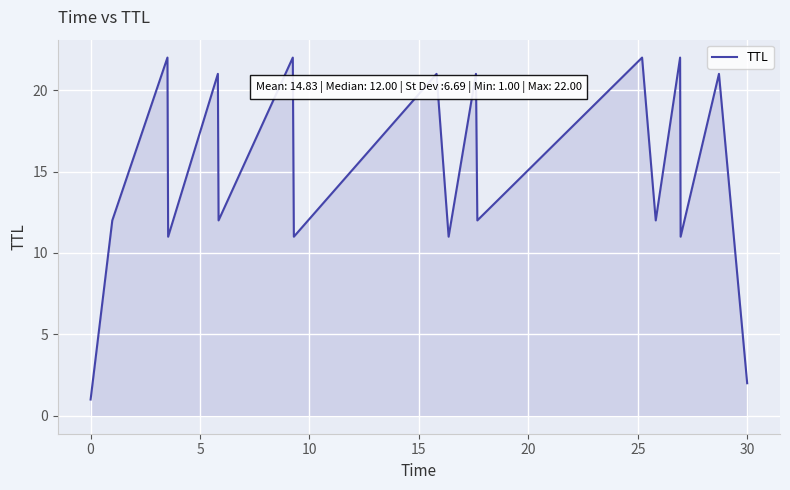

What is the difference between the maximum and minimum values?

21